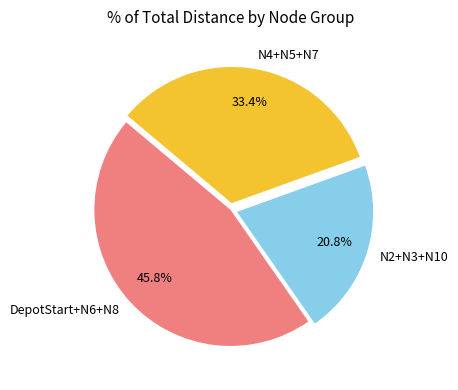

Is there a majority slice in this chart?

No